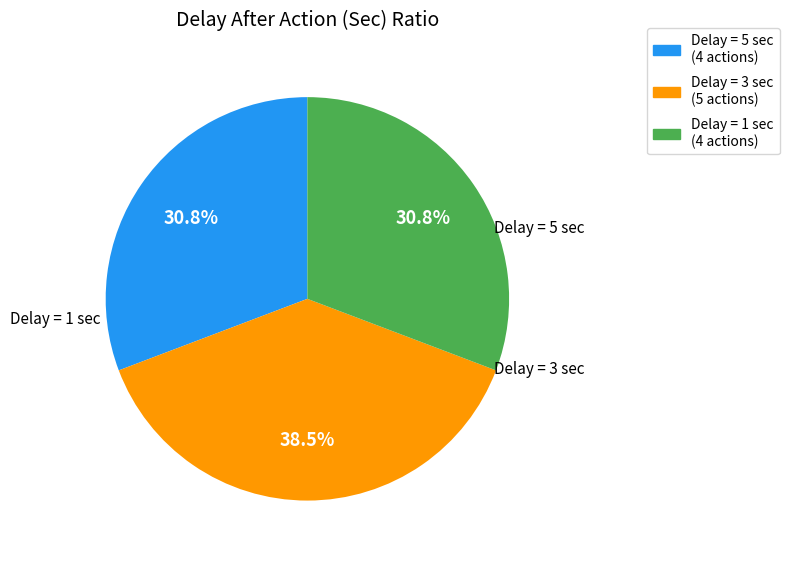

Is there any slice that represents more than half of the pie?

No